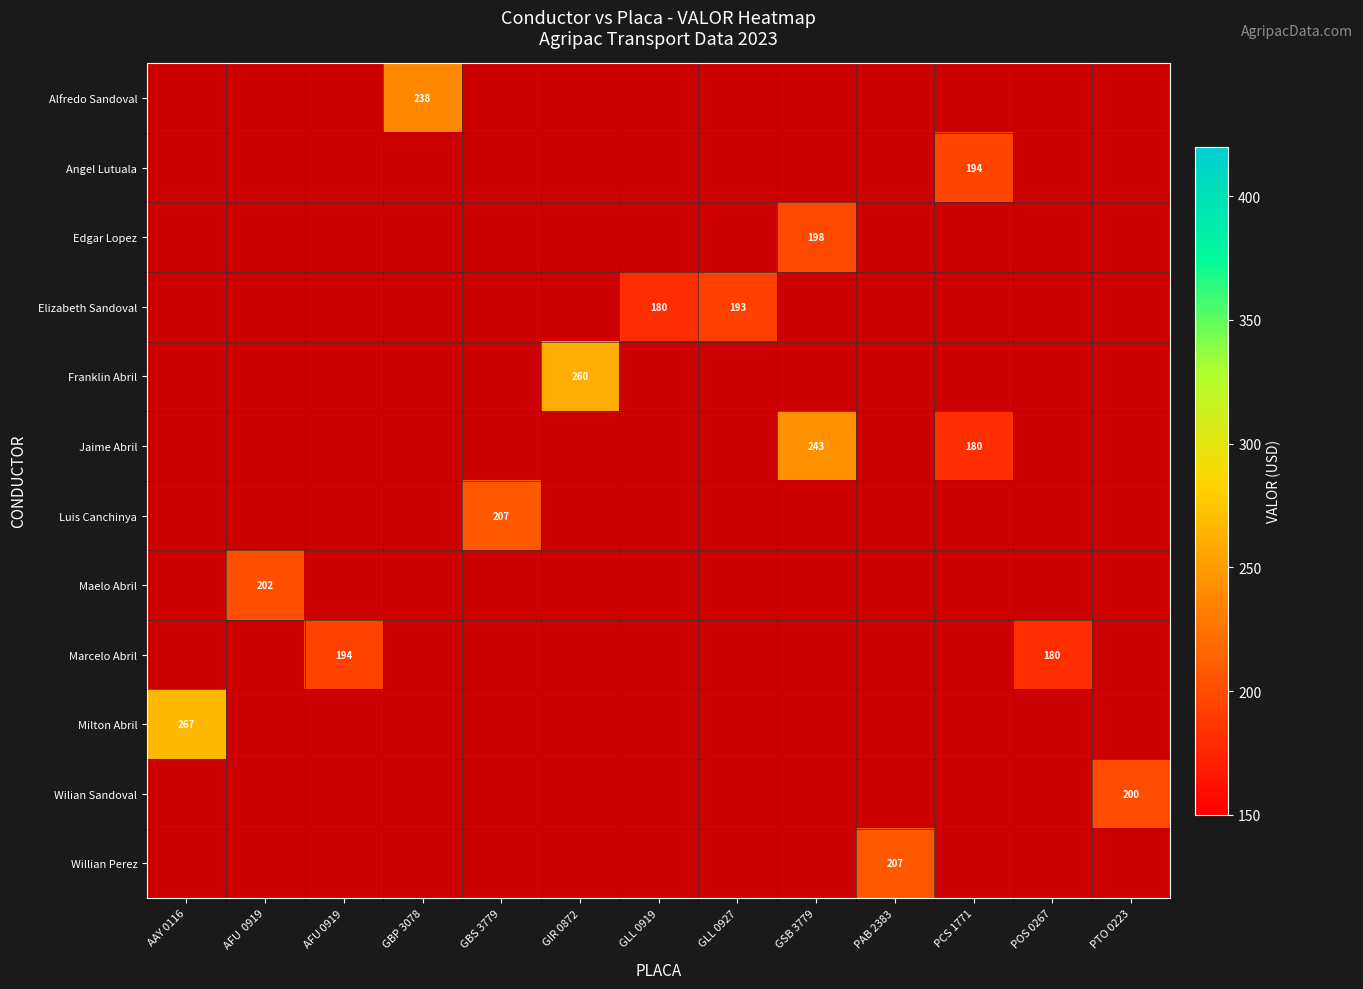

Reading left to right, extract all data points from this chart.

row_0: AAY 0116=0.0	AFU  0919=0.0	AFU 0919=0.0	GBP 3078=237.6	GBS 3779=0.0	GIR 0872=0.0	GLL 0919=0.0	GLL 0927=0.0	GSB 3779=0.0	PAB 2383=0.0	PCS 1771=0.0	POS 0267=0.0	PTO 0223=0.0
row_1: AAY 0116=0.0	AFU  0919=0.0	AFU 0919=0.0	GBP 3078=0.0	GBS 3779=0.0	GIR 0872=0.0	GLL 0919=0.0	GLL 0927=0.0	GSB 3779=0.0	PAB 2383=0.0	PCS 1771=194.4	POS 0267=0.0	PTO 0223=0.0
row_2: AAY 0116=0.0	AFU  0919=0.0	AFU 0919=0.0	GBP 3078=0.0	GBS 3779=0.0	GIR 0872=0.0	GLL 0919=0.0	GLL 0927=0.0	GSB 3779=198.0	PAB 2383=0.0	PCS 1771=0.0	POS 0267=0.0	PTO 0223=0.0
row_3: AAY 0116=0.0	AFU  0919=0.0	AFU 0919=0.0	GBP 3078=0.0	GBS 3779=0.0	GIR 0872=0.0	GLL 0919=180.0	GLL 0927=193.0	GSB 3779=0.0	PAB 2383=0.0	PCS 1771=0.0	POS 0267=0.0	PTO 0223=0.0
row_4: AAY 0116=0.0	AFU  0919=0.0	AFU 0919=0.0	GBP 3078=0.0	GBS 3779=0.0	GIR 0872=259.7	GLL 0919=0.0	GLL 0927=0.0	GSB 3779=0.0	PAB 2383=0.0	PCS 1771=0.0	POS 0267=0.0	PTO 0223=0.0
row_5: AAY 0116=0.0	AFU  0919=0.0	AFU 0919=0.0	GBP 3078=0.0	GBS 3779=0.0	GIR 0872=0.0	GLL 0919=0.0	GLL 0927=0.0	GSB 3779=243.0	PAB 2383=0.0	PCS 1771=180.0	POS 0267=0.0	PTO 0223=0.0
row_6: AAY 0116=0.0	AFU  0919=0.0	AFU 0919=0.0	GBP 3078=0.0	GBS 3779=207.0	GIR 0872=0.0	GLL 0919=0.0	GLL 0927=0.0	GSB 3779=0.0	PAB 2383=0.0	PCS 1771=0.0	POS 0267=0.0	PTO 0223=0.0
row_7: AAY 0116=0.0	AFU  0919=202.5	AFU 0919=0.0	GBP 3078=0.0	GBS 3779=0.0	GIR 0872=0.0	GLL 0919=0.0	GLL 0927=0.0	GSB 3779=0.0	PAB 2383=0.0	PCS 1771=0.0	POS 0267=0.0	PTO 0223=0.0
row_8: AAY 0116=0.0	AFU  0919=0.0	AFU 0919=193.5	GBP 3078=0.0	GBS 3779=0.0	GIR 0872=0.0	GLL 0919=0.0	GLL 0927=0.0	GSB 3779=0.0	PAB 2383=0.0	PCS 1771=0.0	POS 0267=180.0	PTO 0223=0.0
row_9: AAY 0116=267.0	AFU  0919=0.0	AFU 0919=0.0	GBP 3078=0.0	GBS 3779=0.0	GIR 0872=0.0	GLL 0919=0.0	GLL 0927=0.0	GSB 3779=0.0	PAB 2383=0.0	PCS 1771=0.0	POS 0267=0.0	PTO 0223=0.0
row_10: AAY 0116=0.0	AFU  0919=0.0	AFU 0919=0.0	GBP 3078=0.0	GBS 3779=0.0	GIR 0872=0.0	GLL 0919=0.0	GLL 0927=0.0	GSB 3779=0.0	PAB 2383=0.0	PCS 1771=0.0	POS 0267=0.0	PTO 0223=199.8
row_11: AAY 0116=0.0	AFU  0919=0.0	AFU 0919=0.0	GBP 3078=0.0	GBS 3779=0.0	GIR 0872=0.0	GLL 0919=0.0	GLL 0927=0.0	GSB 3779=0.0	PAB 2383=207.0	PCS 1771=0.0	POS 0267=0.0	PTO 0223=0.0